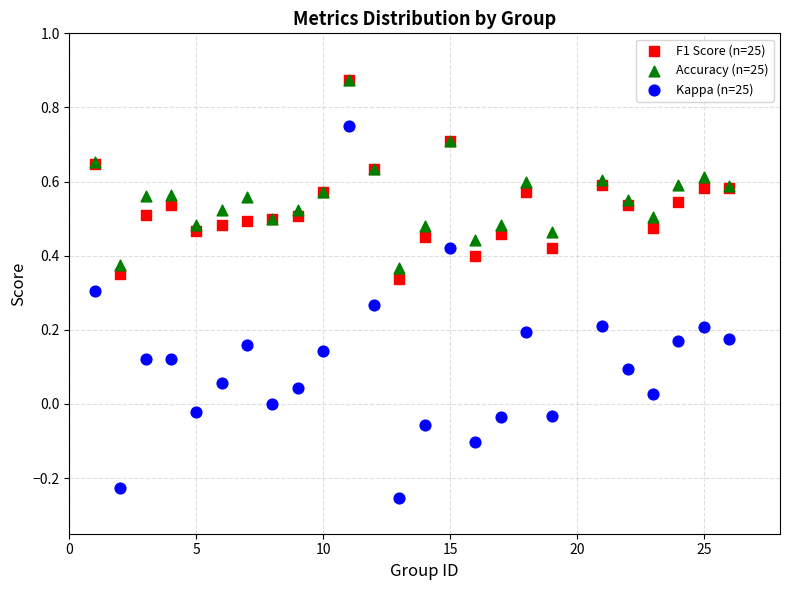

What are all the series names shown in the legend?

F1 Score (n=25), Accuracy (n=25), Kappa (n=25)